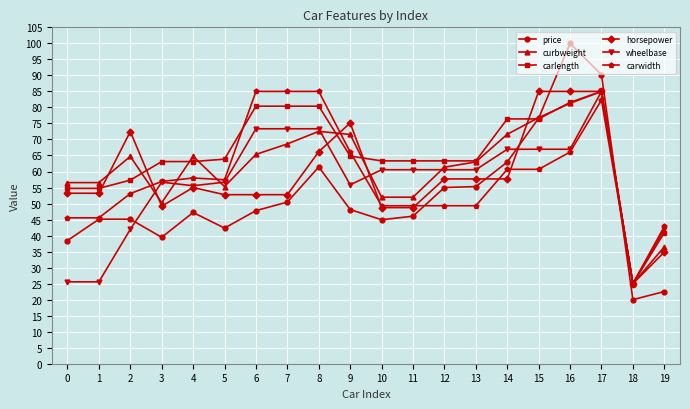

True or false: horsepower has a value of 53.2 at 0.

True